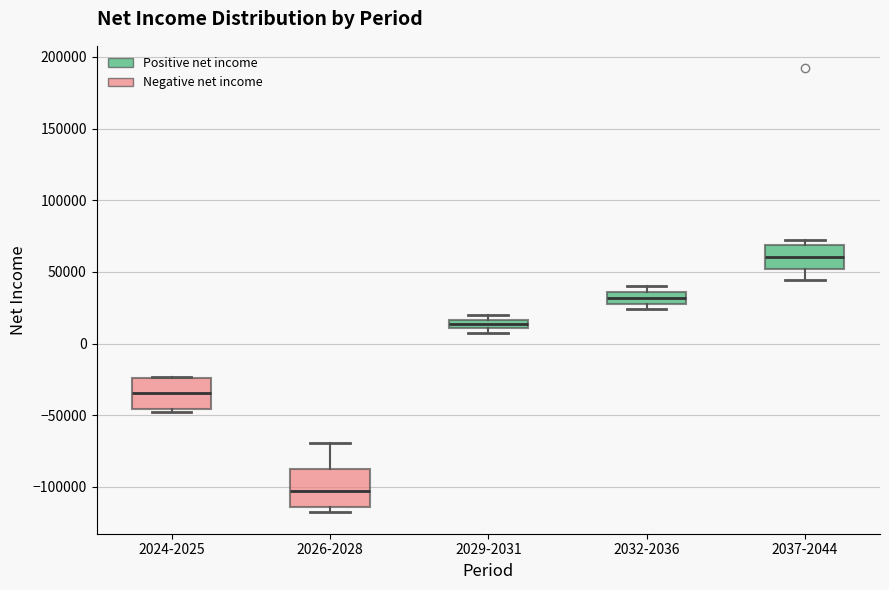

Comparing the boxes themselves (not the whiskers), which one is the tallest?

2026-2028